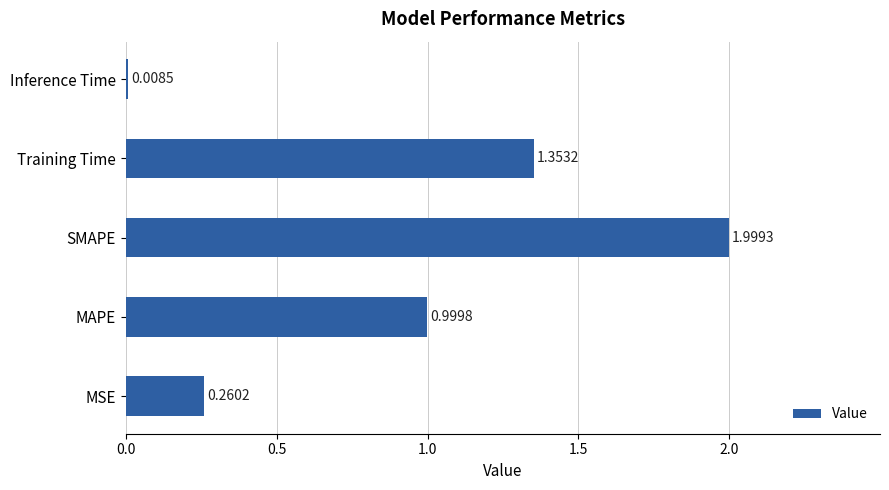

How many bars are there in total?

5